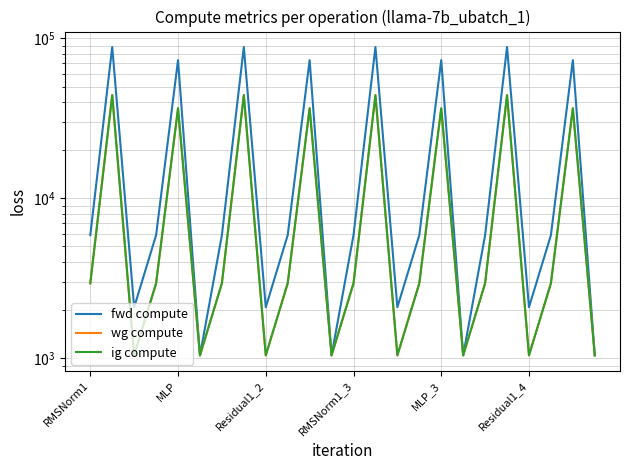

What is the spread (max minus min) of values at 22?

36584.3